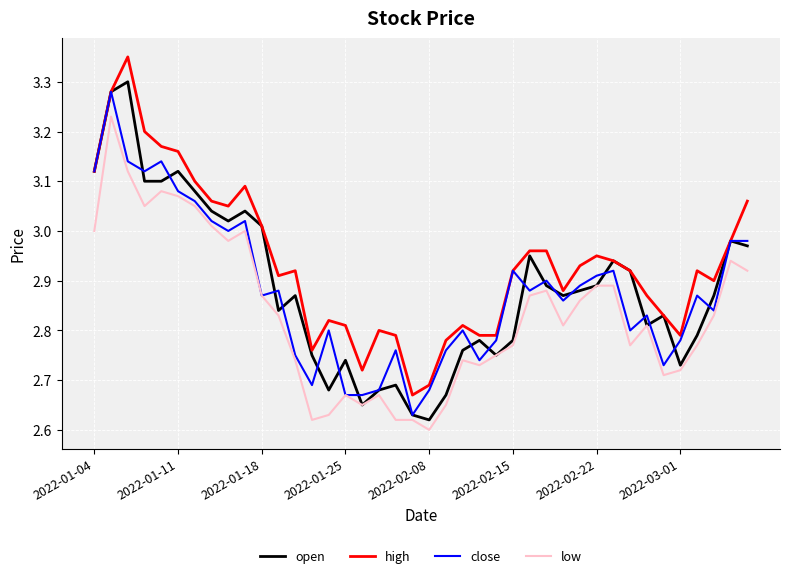

True or false: high and low intersect in this chart.

False